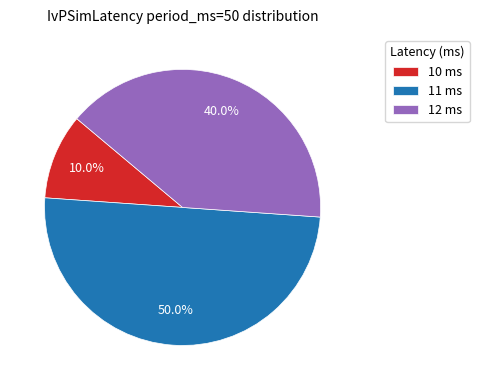

Between 11 ms and 12 ms, which is larger?

11 ms